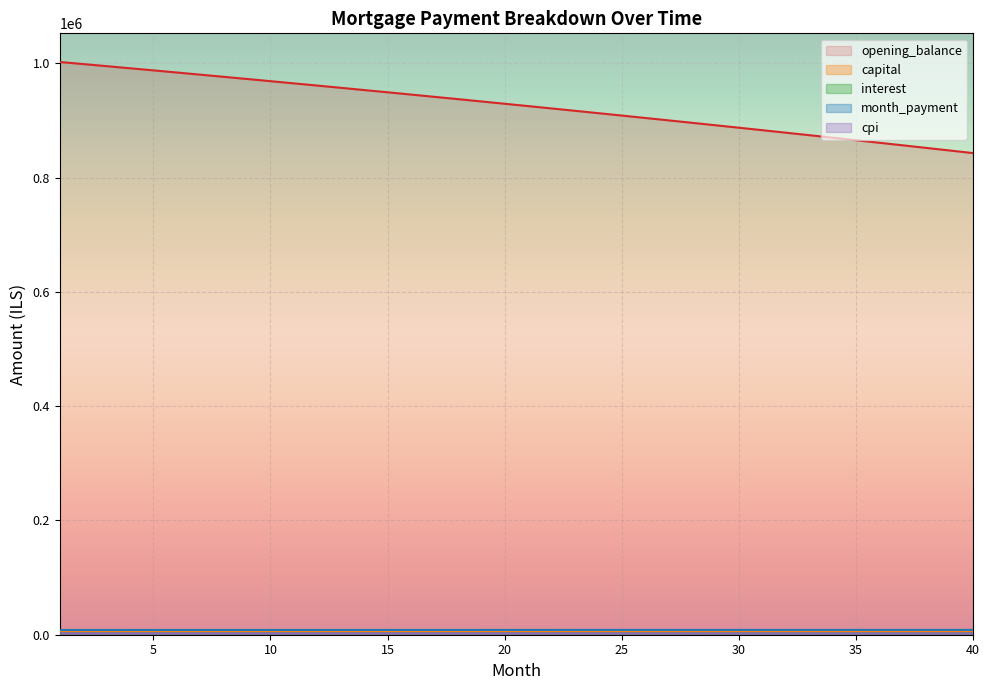

What is the smallest value displayed?

1931.6